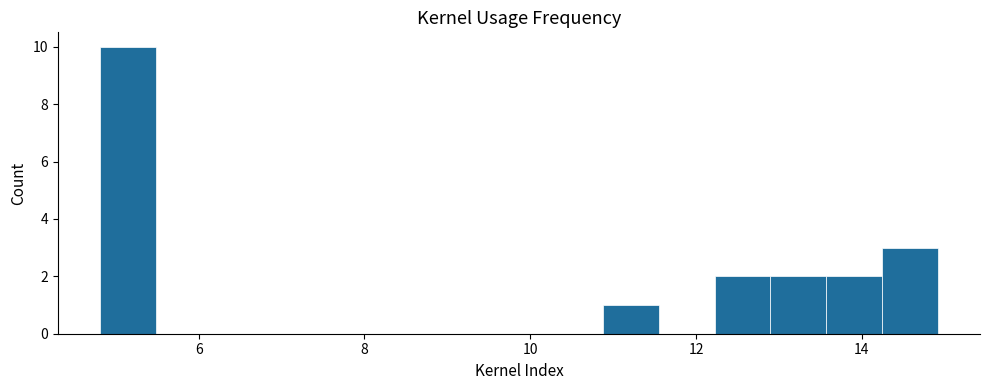

Around what value on the x-axis is the tallest bar? Give the approximate position of its centre, as read against the axis.

5.2